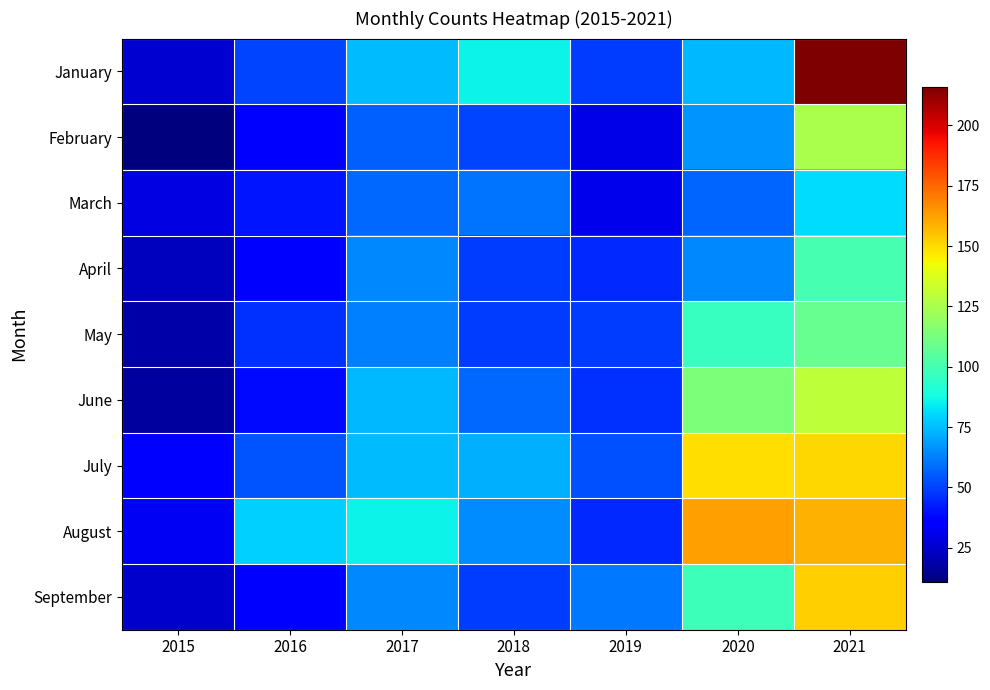

What is the total value across all series at 2016?

417